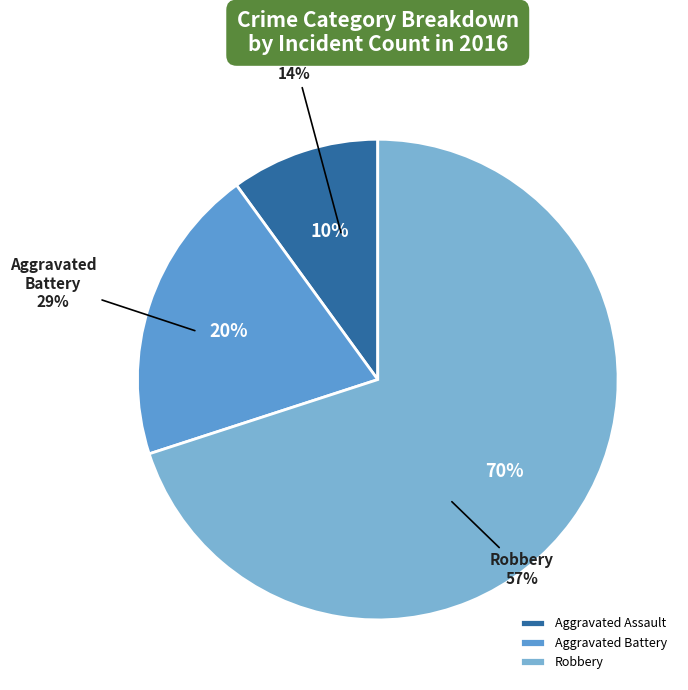

Which category has the smallest portion of the pie?

Aggravated Assault